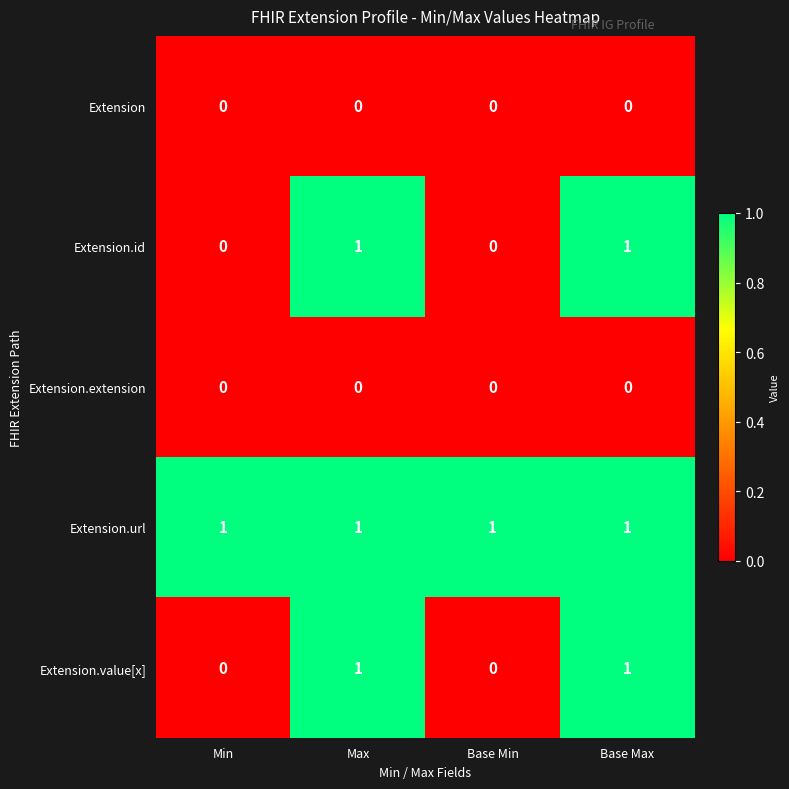

How many values in Extension.id are above zero?

2